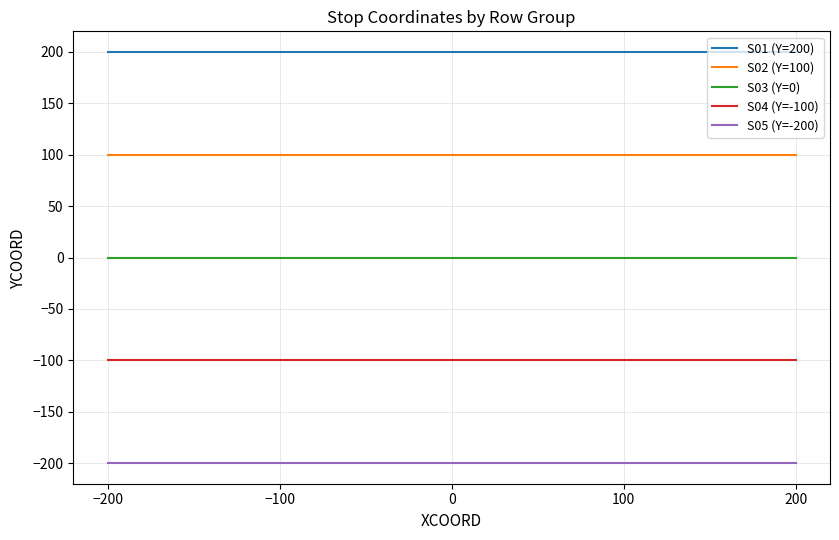

Reading left to right, extract all data points from this chart.

S01 (Y=200): −200=200	−100=200	0=200	100=200	200=200
S02 (Y=100): −200=100	−100=100	0=100	100=100	200=100
S03 (Y=0): −200=0	−100=0	0=0	100=0	200=0
S04 (Y=-100): −200=-100	−100=-100	0=-100	100=-100	200=-100
S05 (Y=-200): −200=-200	−100=-200	0=-200	100=-200	200=-200